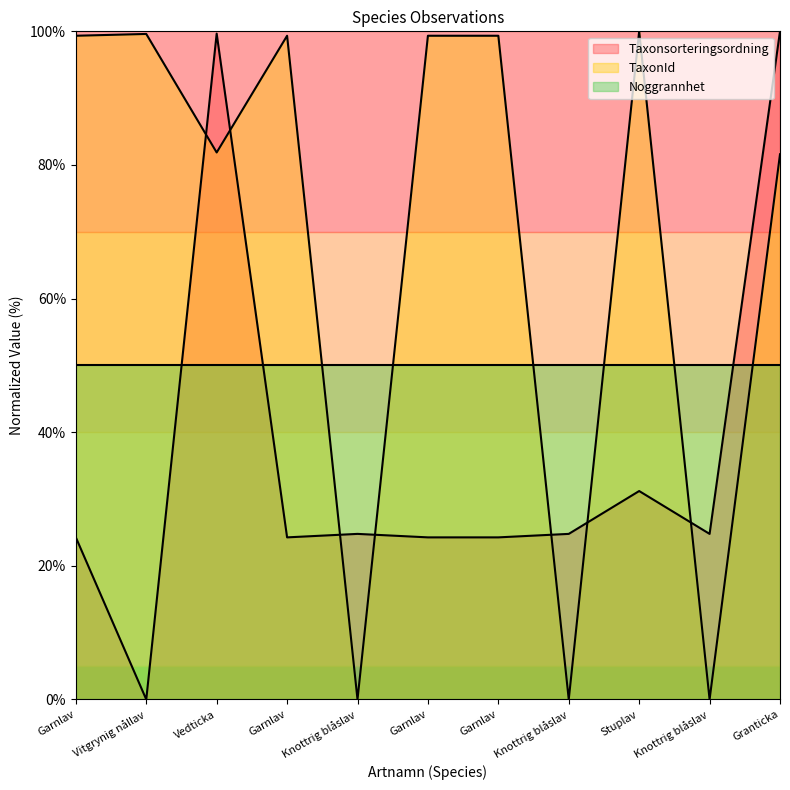

What is the sum of the Taxonsorteringsordning values at Garnlav and Stuplav?

55.5